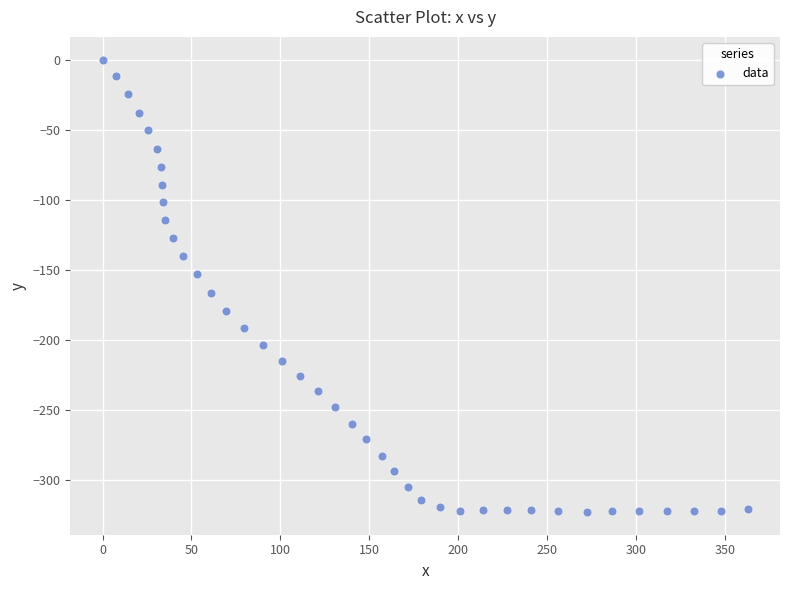

What is the range of Y values (max minus min)?

322.7